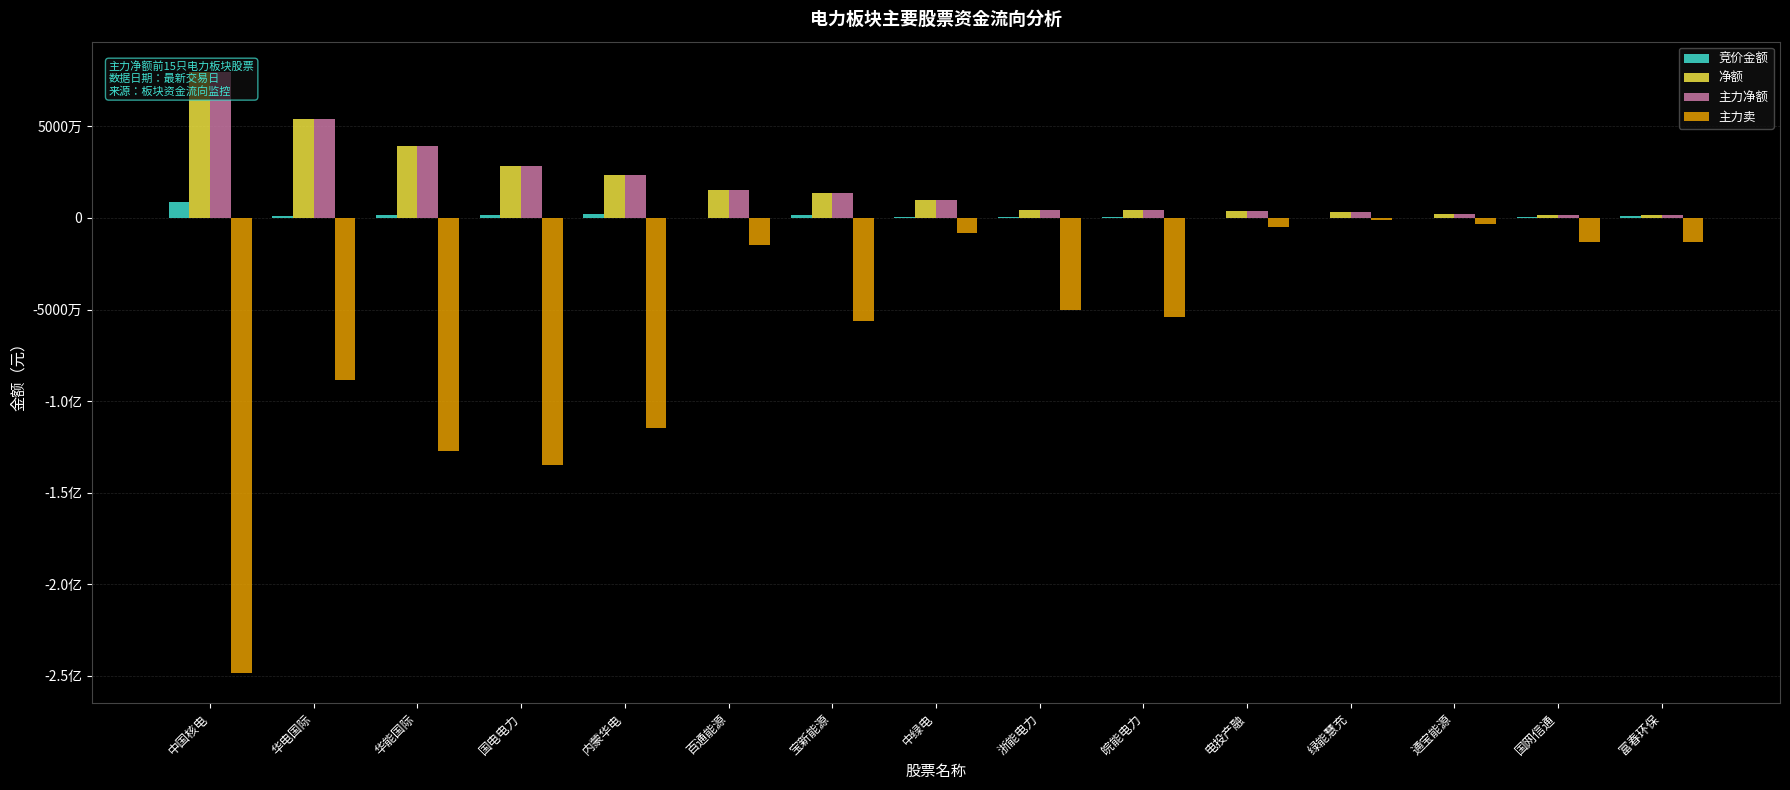

Which series has the largest range (max minus min)?

主力卖